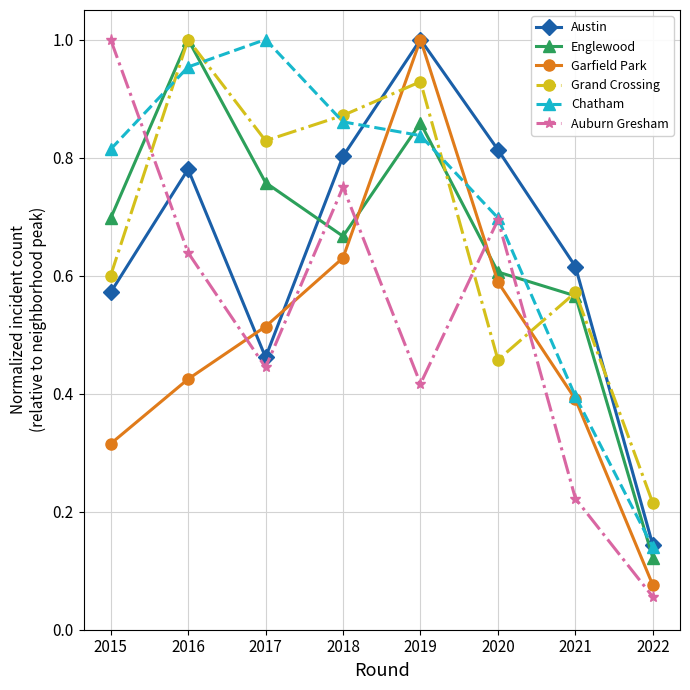

The Grand Crossing series shows 0.4 at 2019. True or false?

False